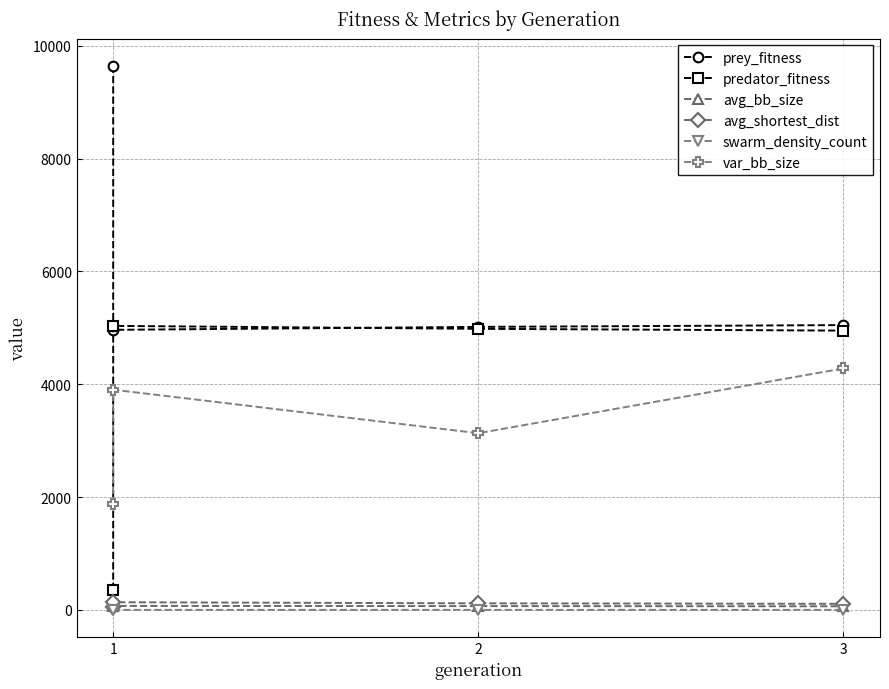

The prey_fitness series shows 6194.6 at 0. True or false?

False